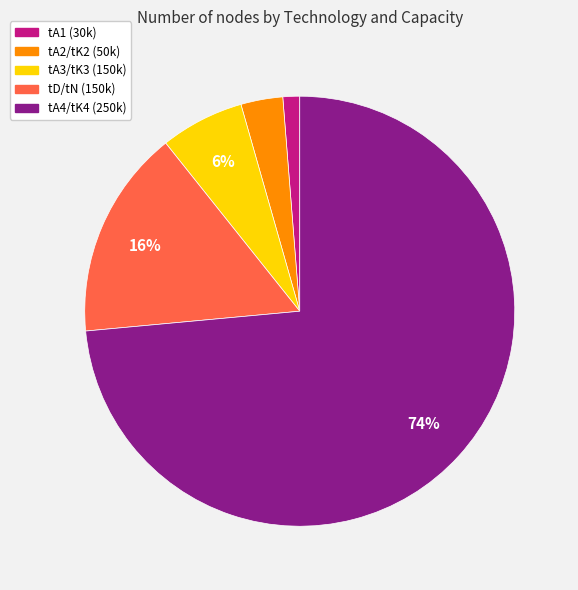

Do tA4/tK4 (250k) and tA3/tK3 (150k) together represent more than half of the pie?

Yes